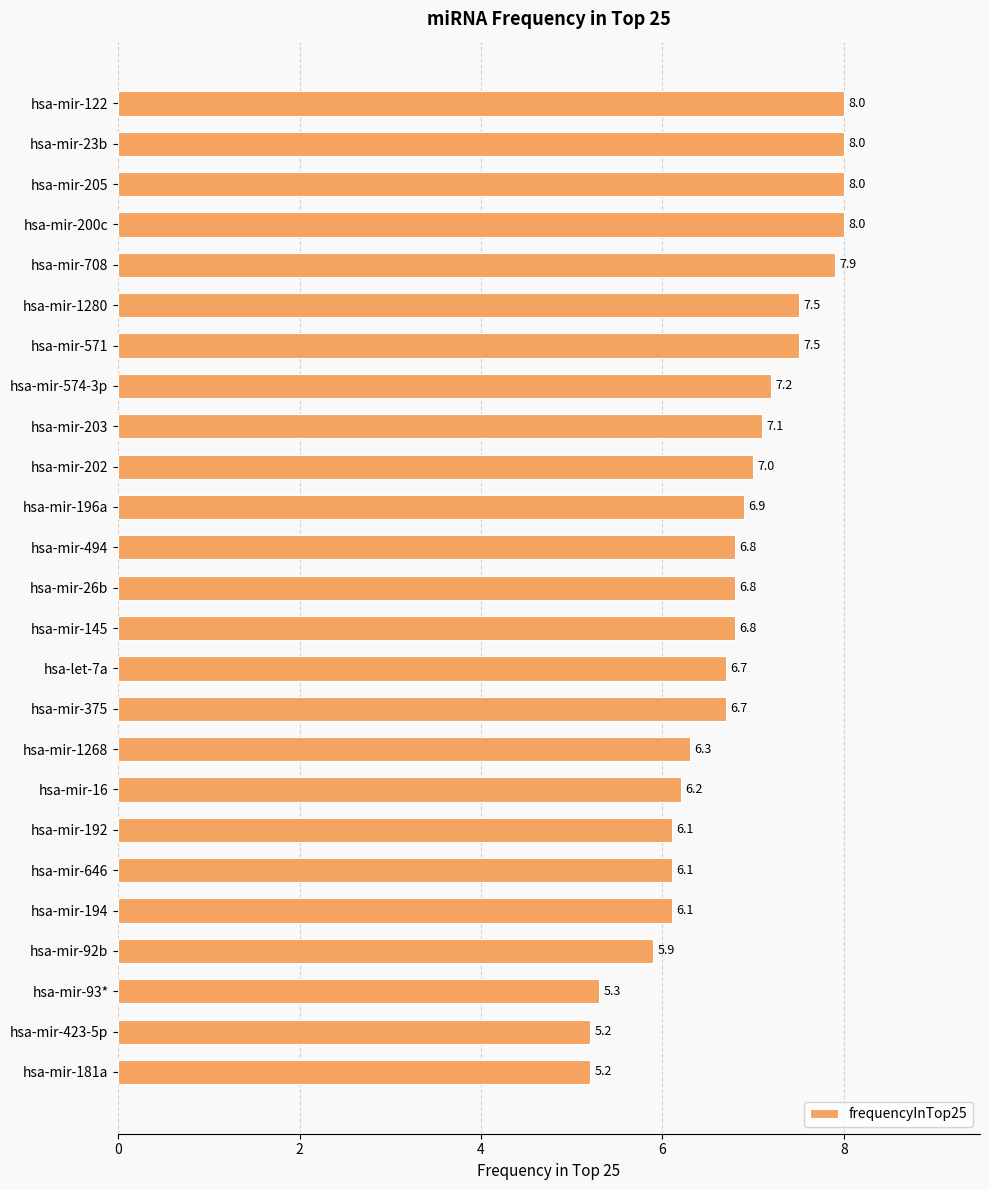

How many bars are there in total?

25